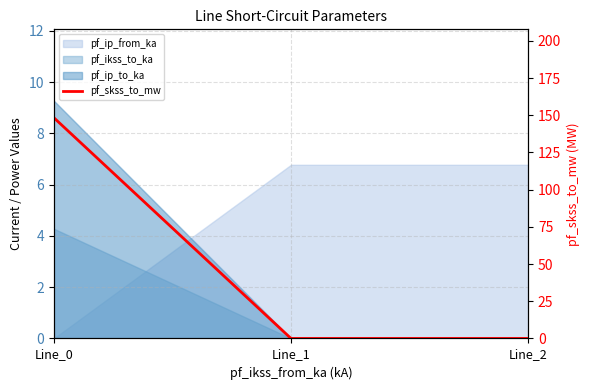

List the labels in order of value, largest first.

Line_0, Line_1, Line_2